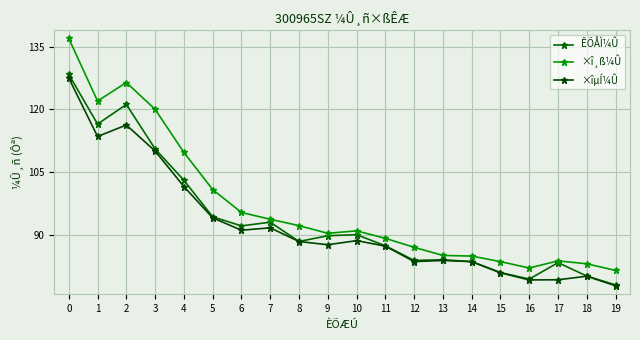

How many interior local valleys does the ×îµÍ¼Û series have?

5